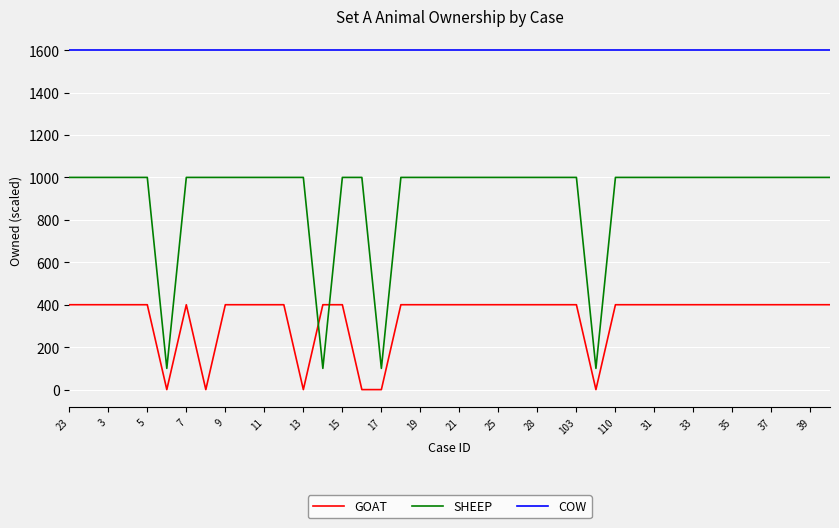

Which series has the widest spread of values?

SHEEP